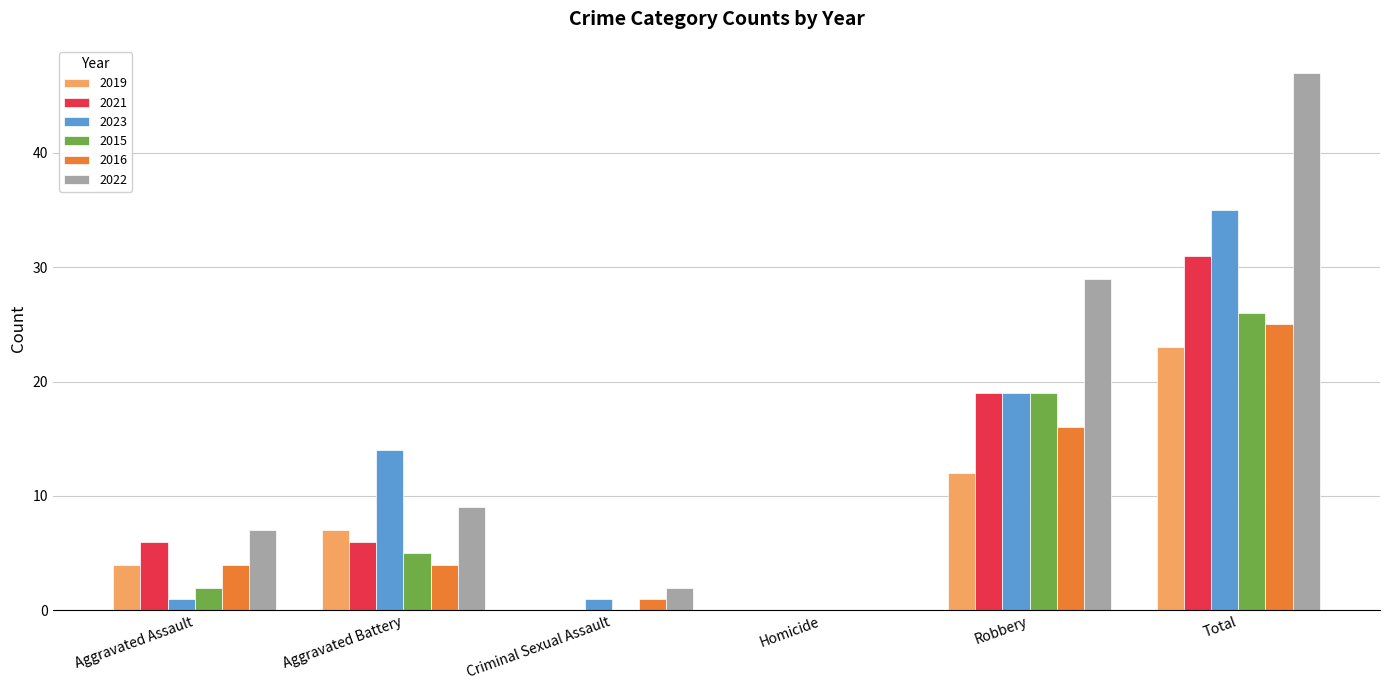

How many data points does each series have?

6